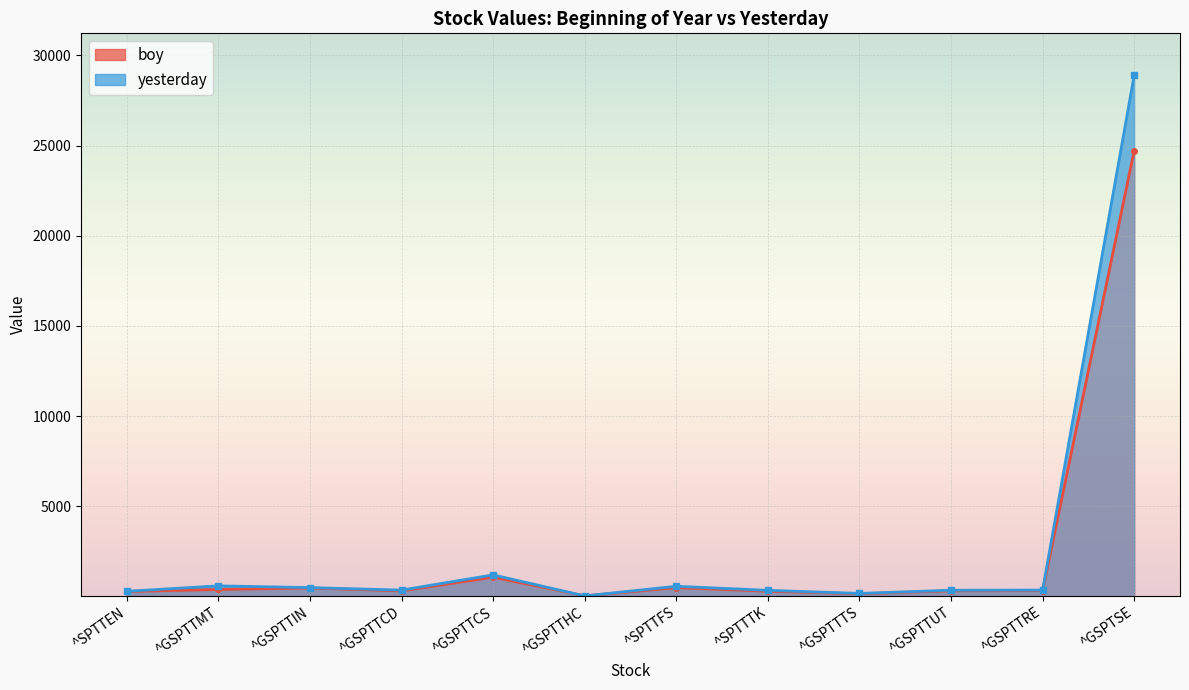

List the series in order of their overall mean, lowest first.

boy, yesterday